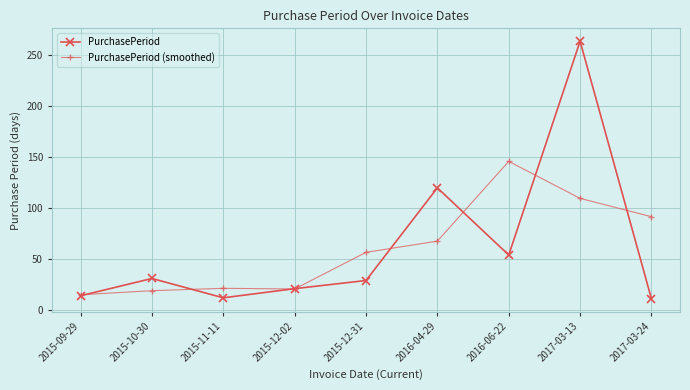

True or false: PurchasePeriod and PurchasePeriod (smoothed) intersect in this chart.

True